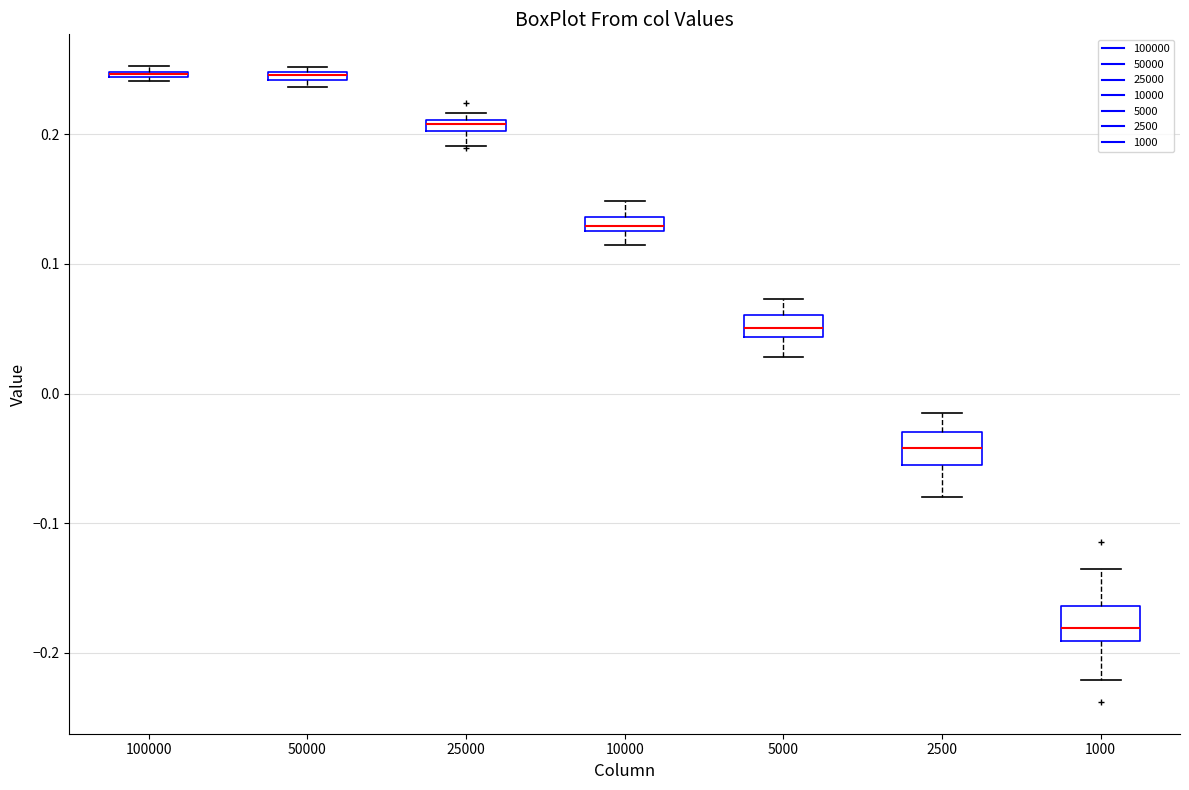

Where is the upper edge of the box at x = 100000 on the y-axis? The values are not printed on the chart, so give them approximately, as read against the axis.

0.25